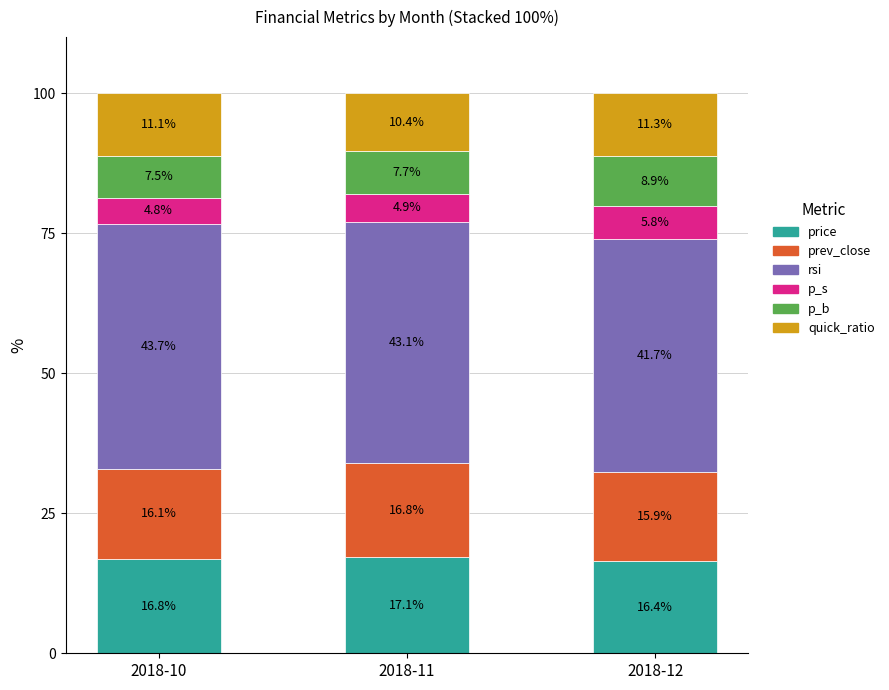

Reading left to right, list the values for the price series.

2018-10=16.8	2018-11=17.1	2018-12=16.4